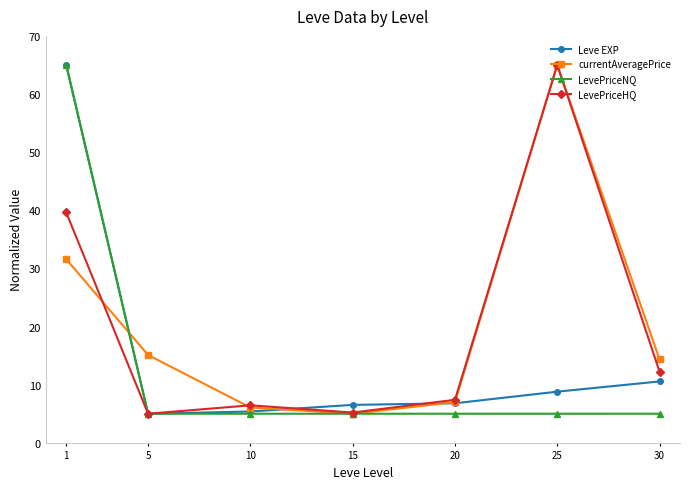

Which series changed the most between 1 and 20?

LevePriceNQ